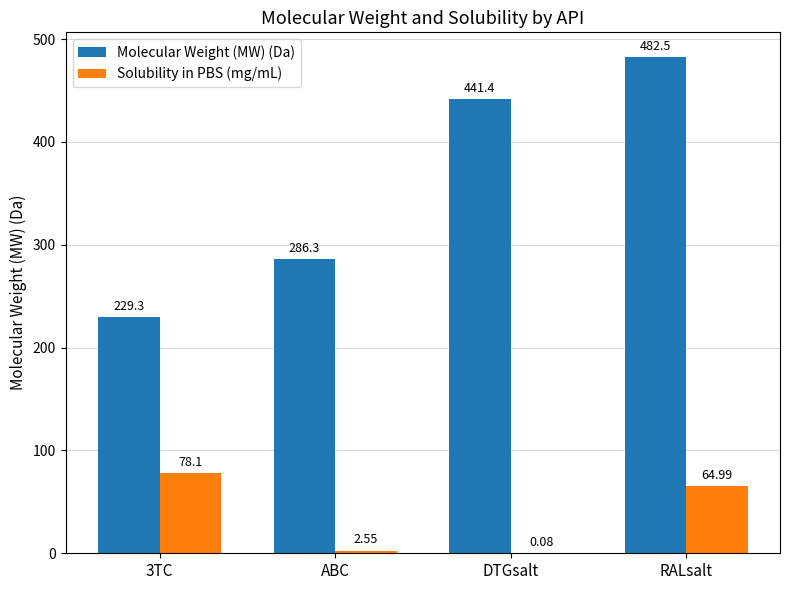

At which category is the sum across all series the highest?

RALsalt